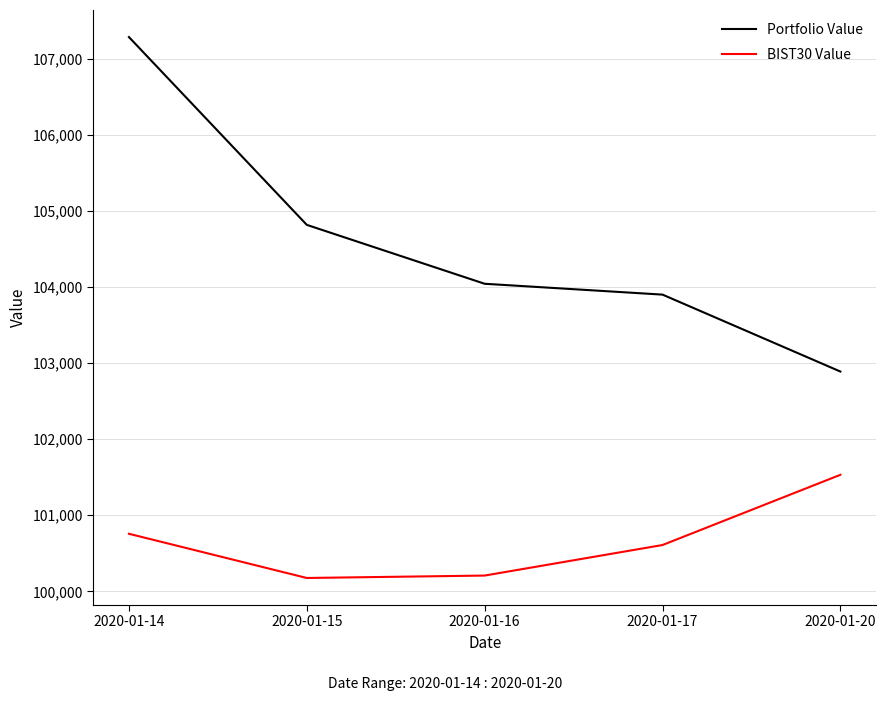

Is the value of BIST30 Value at 2020-01-14 greater than the value of Portfolio Value at 2020-01-17?

No